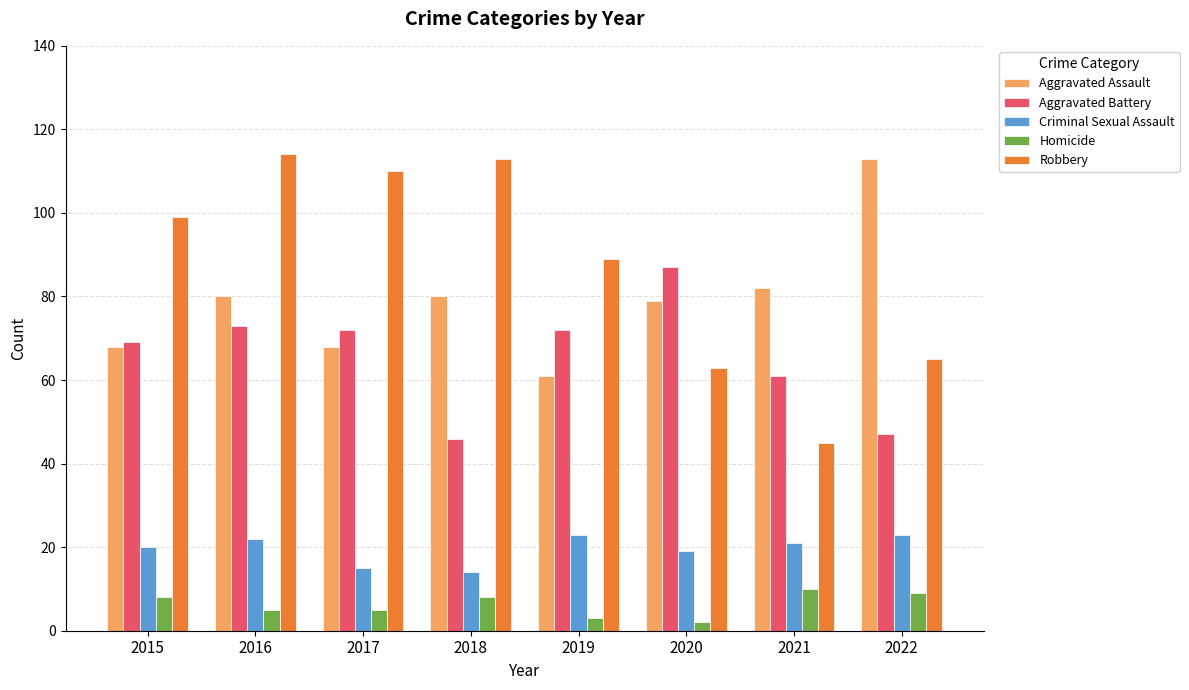

What is the sum of all Criminal Sexual Assault values?

157